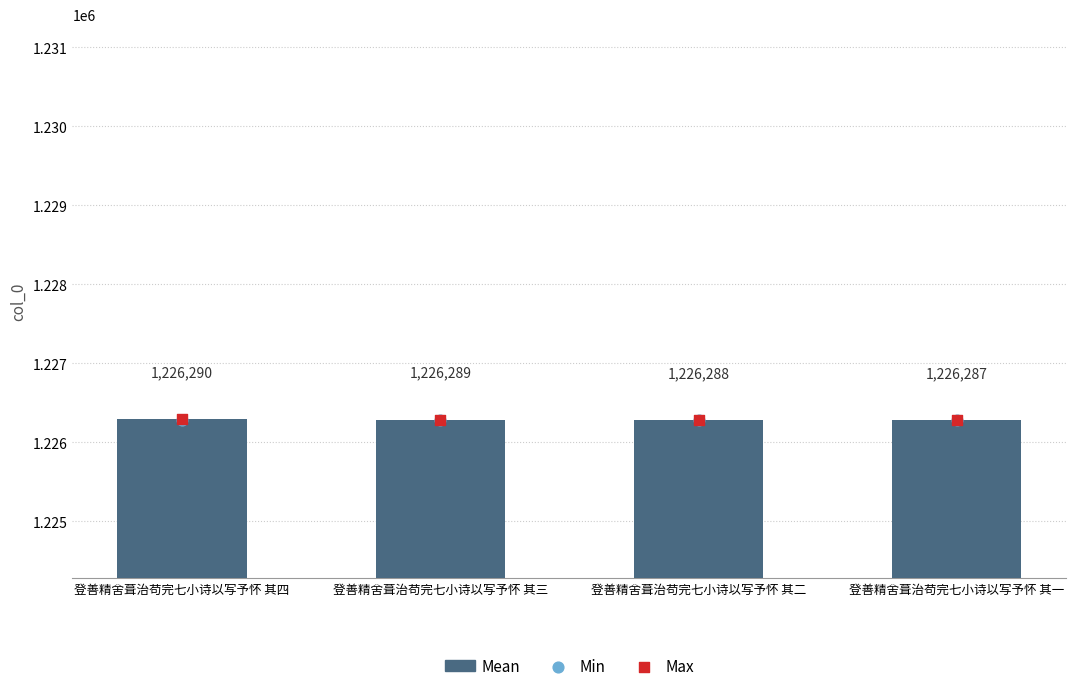

Which series has the largest total across all categories?

Max